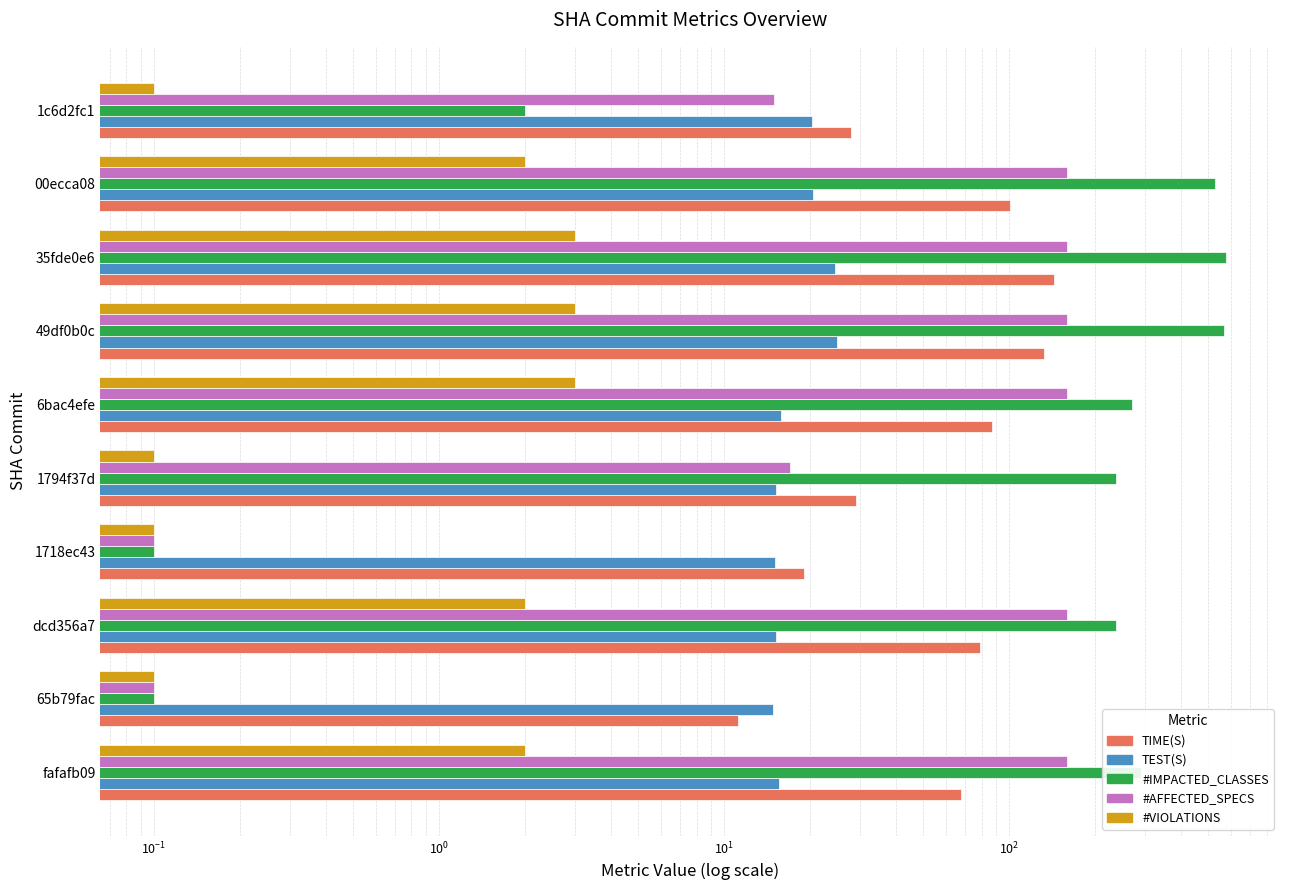

Reading right to left, what are all the values shown in this chart?

TIME(S): 27.9	100.8	143.8	132.4	87.0	29.0	19.1	79.2	11.2	67.8
TEST(S): 20.3	20.5	24.6	24.8	15.9	15.2	15.1	15.2	14.9	15.6
#IMPACTED_CLASSES: 2.0	529.0	578.0	569.0	270.0	237.0	0.1	237.0	0.1	290.0
#AFFECTED_SPECS: 15.0	160.0	160.0	160.0	160.0	17.0	0.1	160.0	0.1	160.0
#VIOLATIONS: 0.1	2.0	3.0	3.0	3.0	0.1	0.1	2.0	0.1	2.0